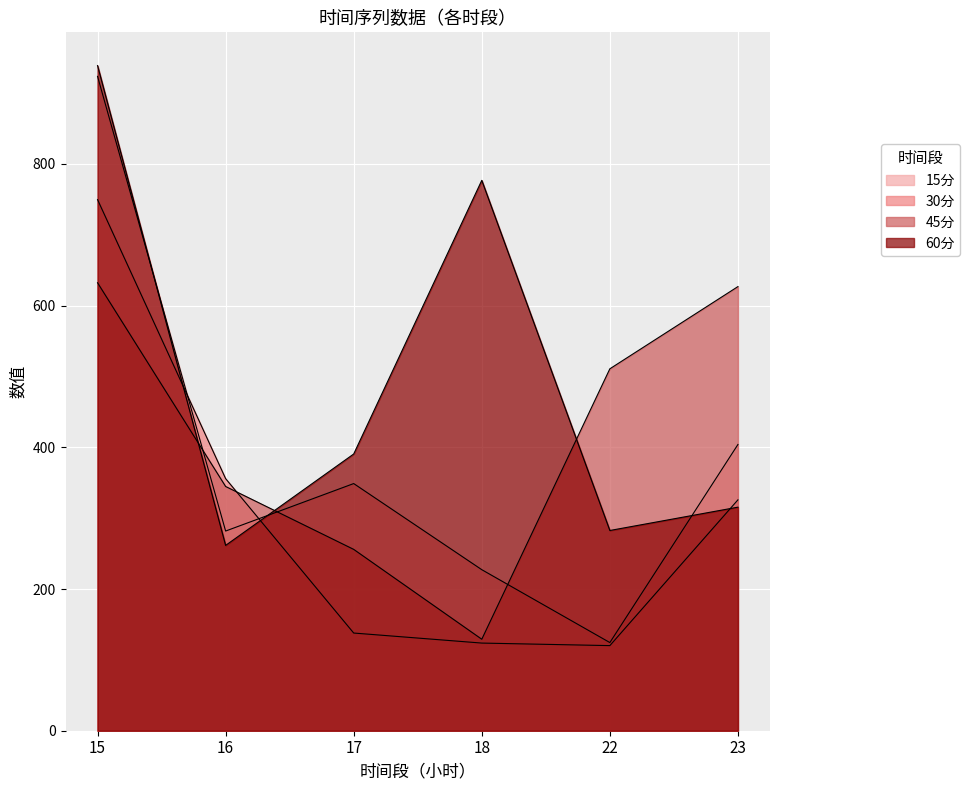

Reading right to left, list all the values displayed in this chart.

15分: 404.0	124.4	227.3	348.9	281.9	923.6
30分: 325.9	120.1	123.7	137.9	355.8	749.7
45分: 626.9	510.9	129.1	256.0	344.8	632.3
60分: 315.6	282.6	776.9	390.6	261.6	938.9